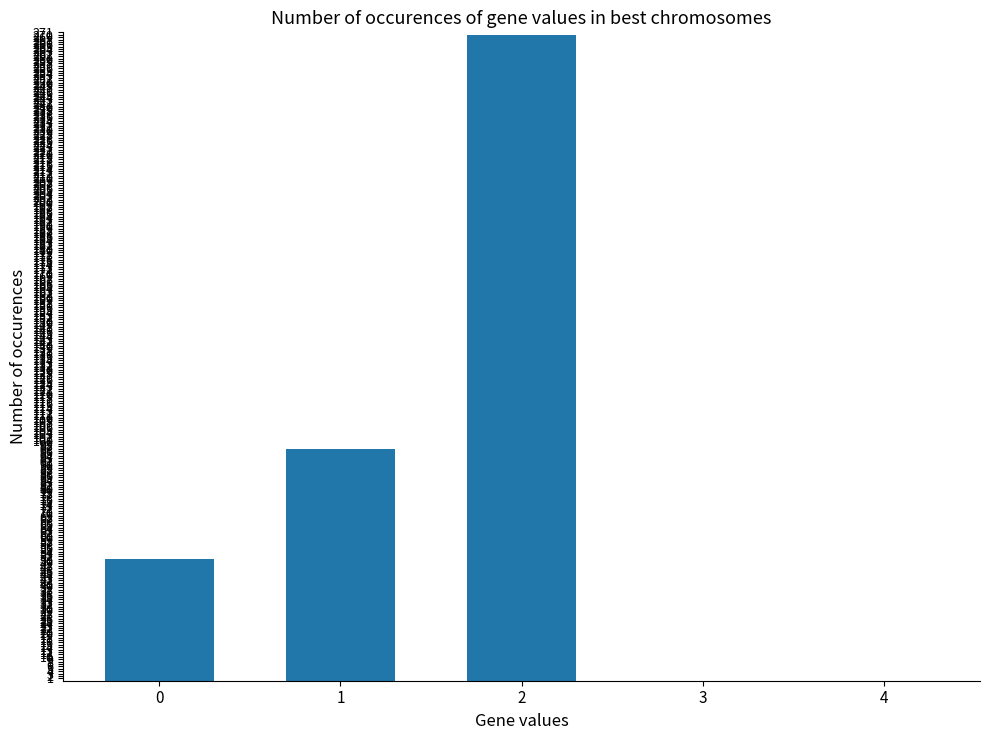

Does the chart contain stacked bars?

No